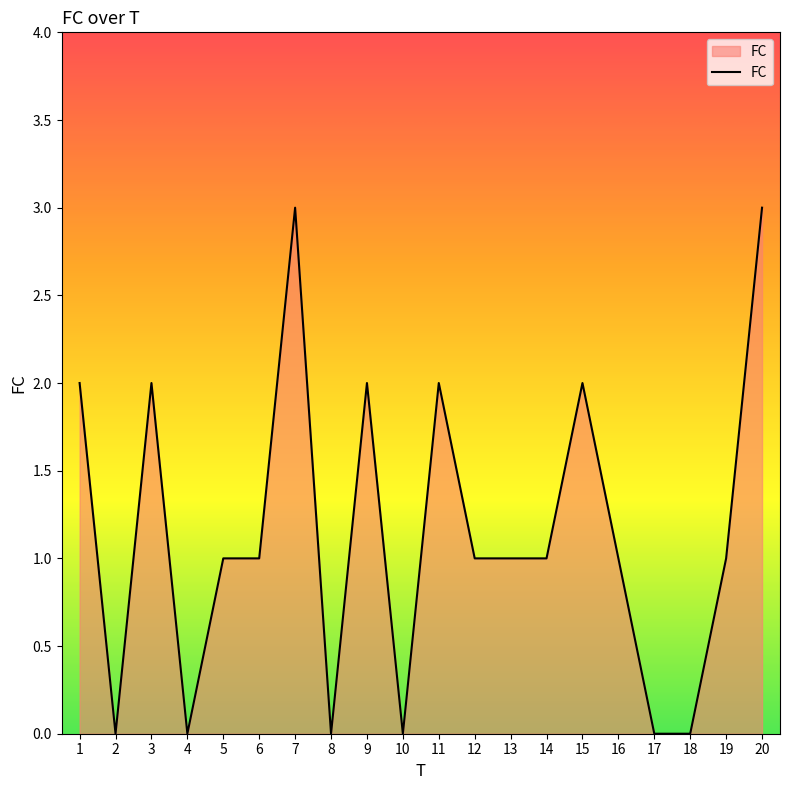

True or false: the data shows 0 at 8.

True